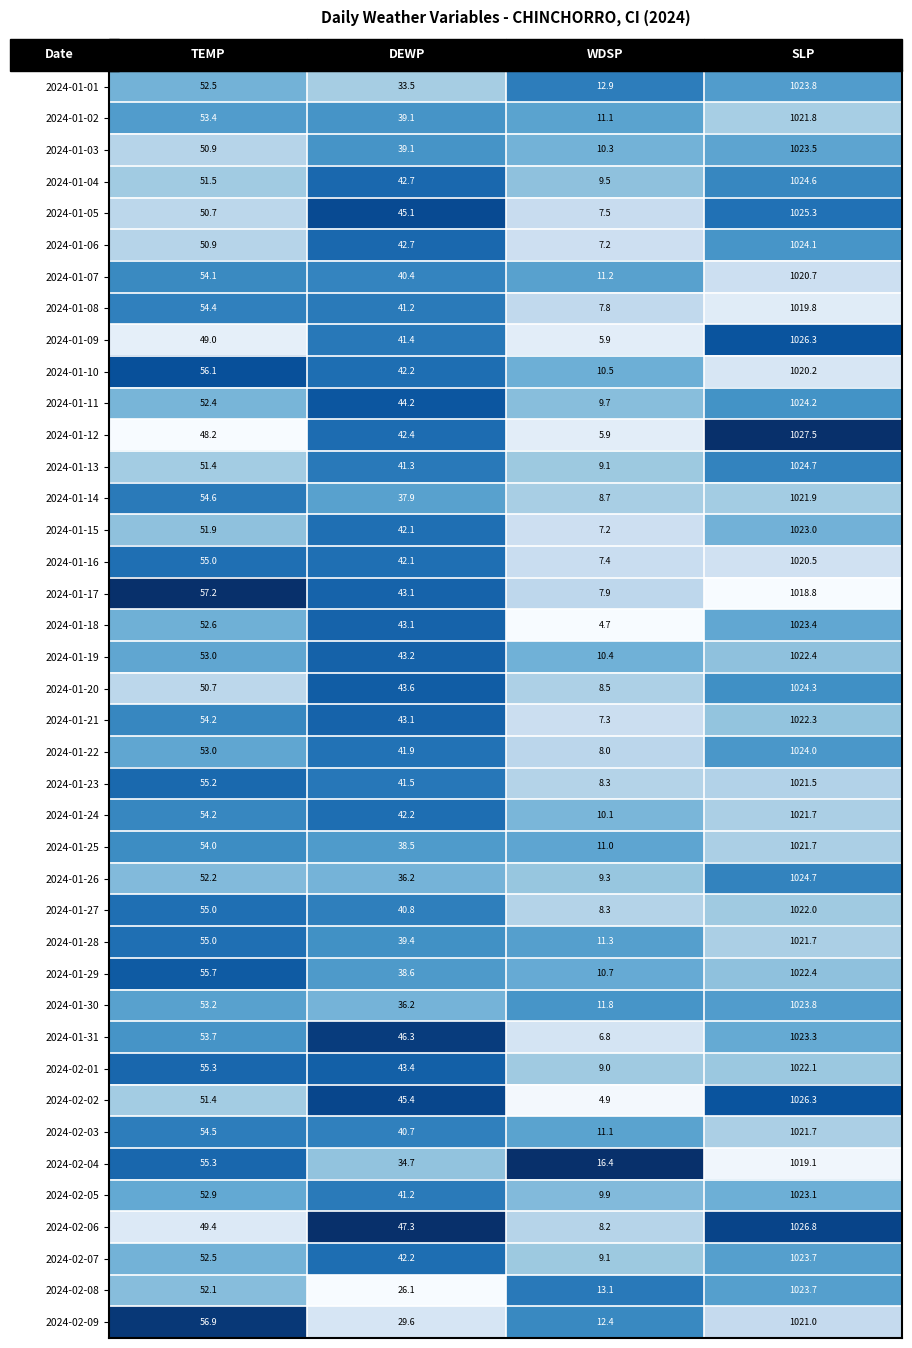

What is the total value across all series at TEMP?

2126.2